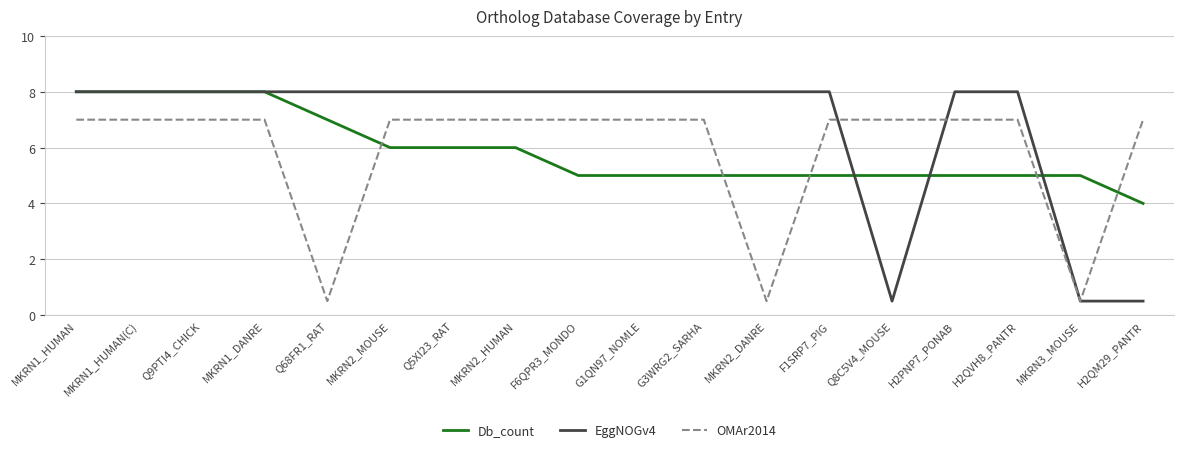

What position from the right is MKRN2_DANRE?

7